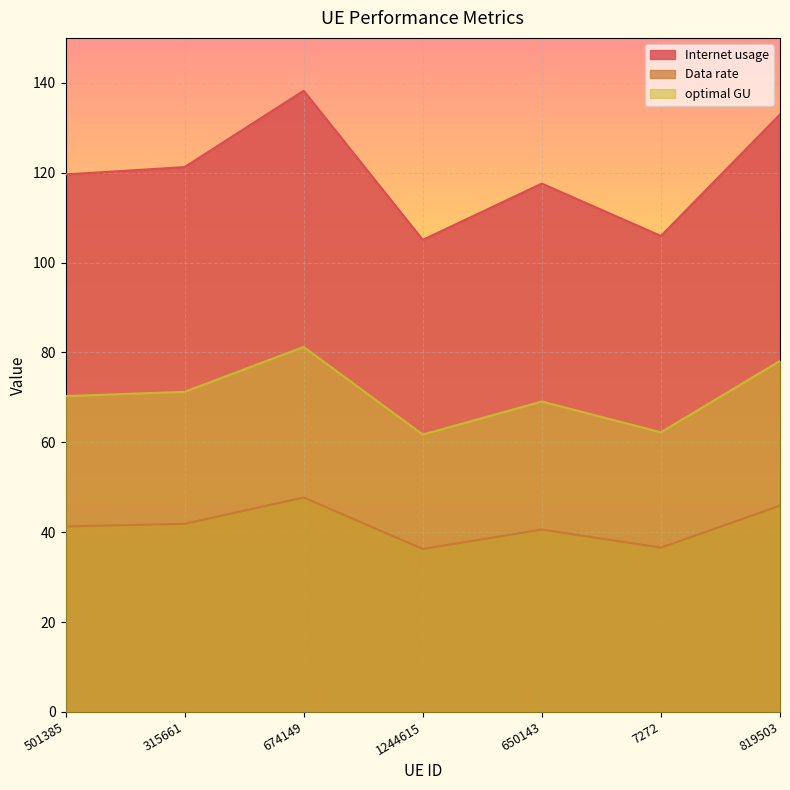

List the series in order of their overall mean, lowest first.

Data rate, optimal GU, Internet usage